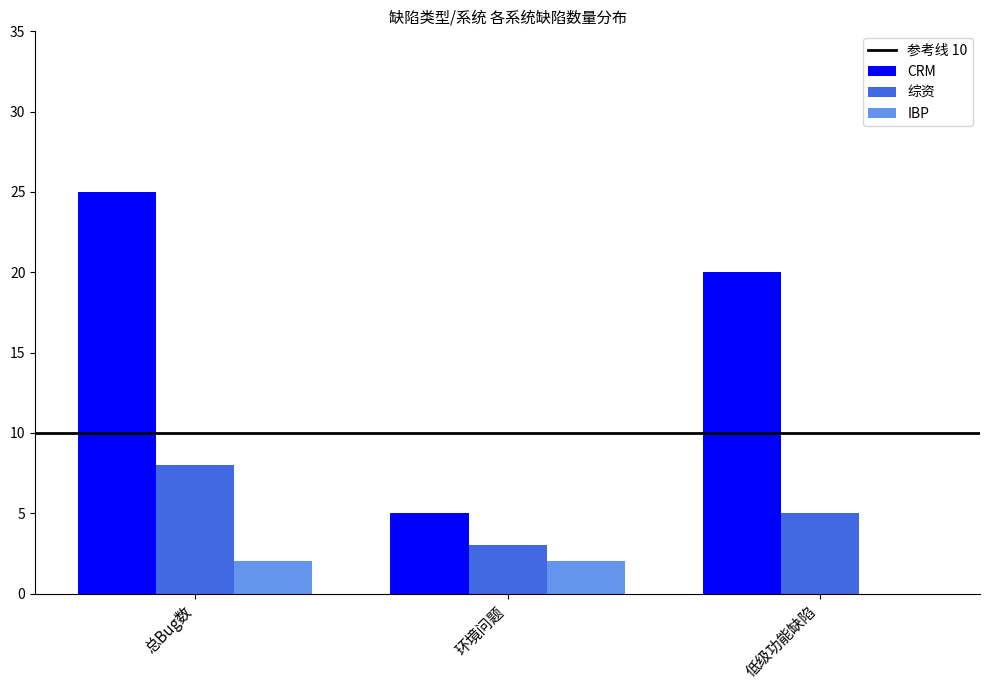

Between 总Bug数 and 环境问题, which series saw the biggest shift?

CRM